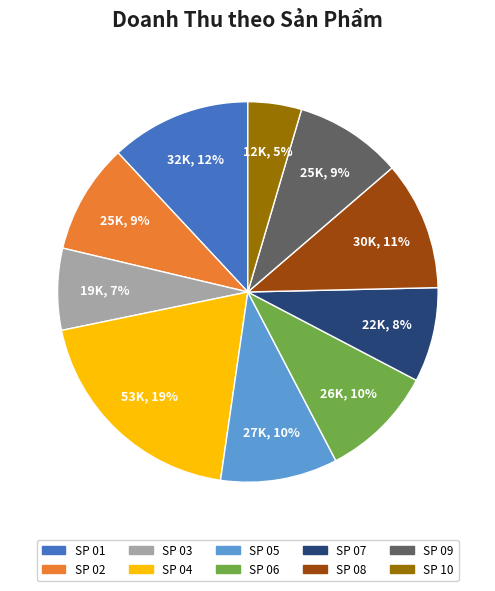

Combined, do SP 08 and SP 02 account for over 50%?

No